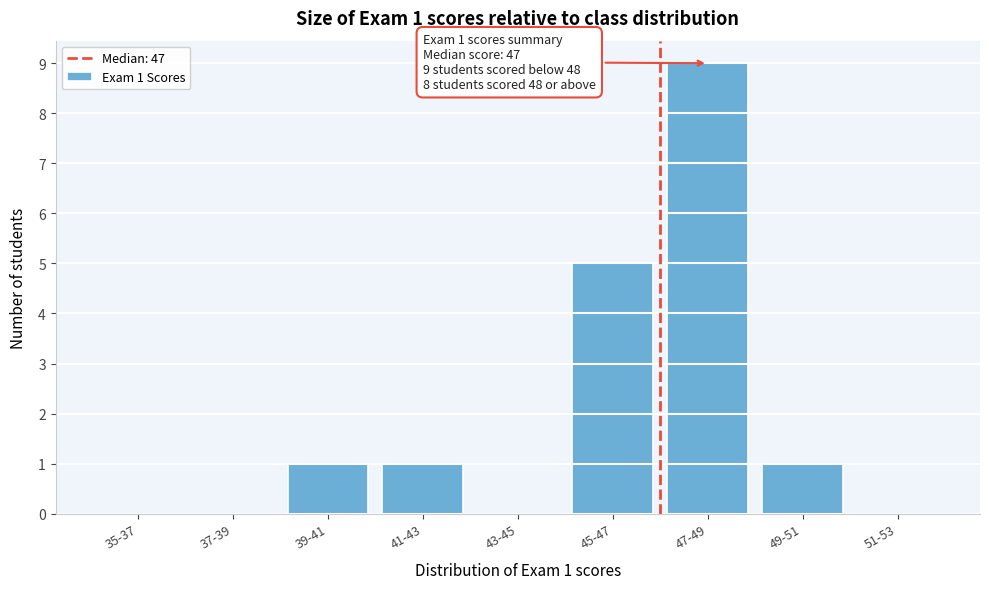

Reading left to right, what are all the values shown in this chart?

35-37=0	37-39=0	39-41=1	41-43=1	43-45=0	45-47=5	47-49=9	49-51=1	51-53=0